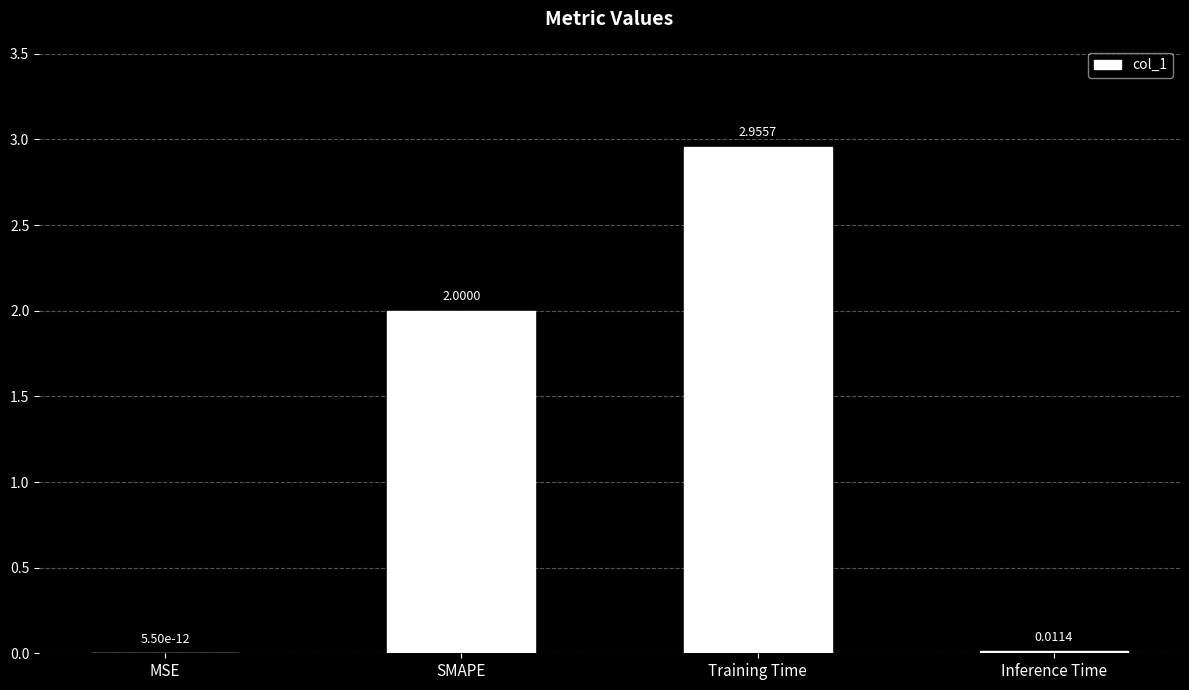

Is it true that the value at SMAPE is 3.5?

False